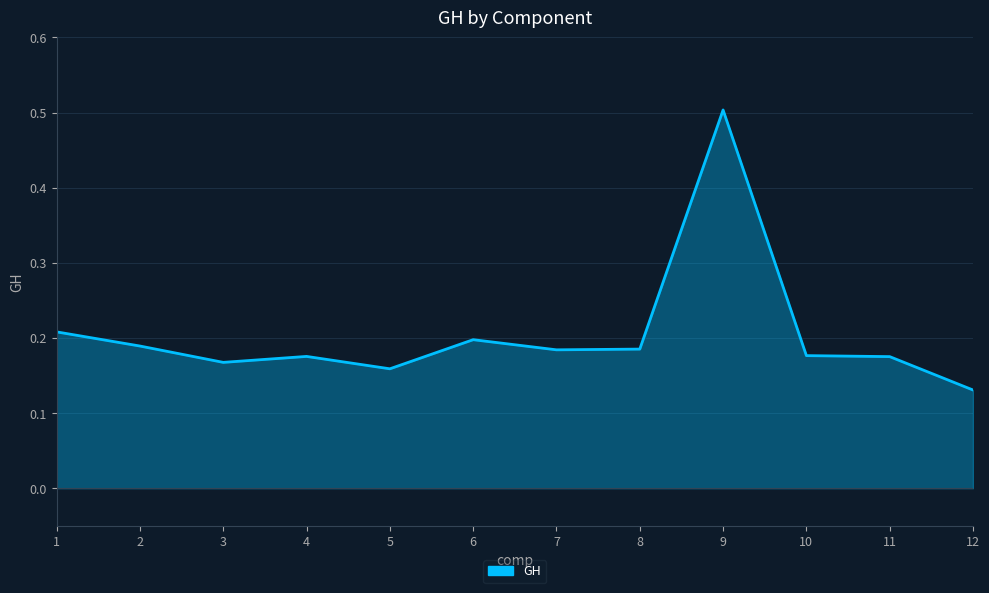

Which has a higher value, 5 or 6?

6